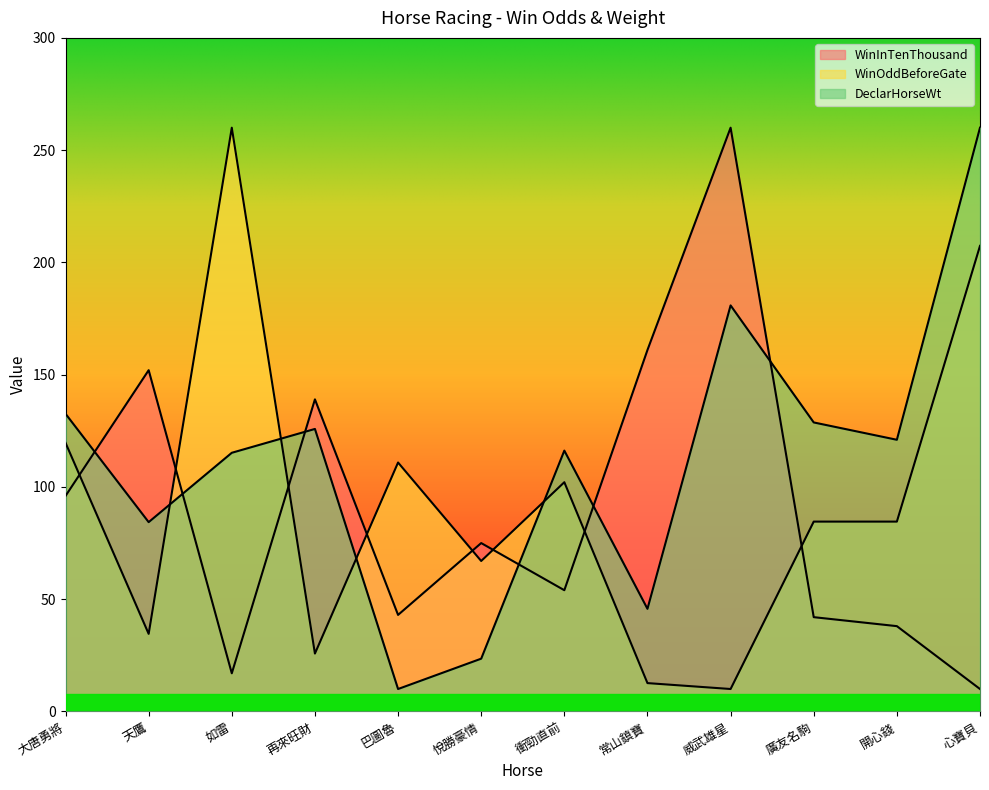

Reading right to left, transcribe all the data shown in this chart.

WinInTenThousand: 10.0	38.0	42.0	260.0	161.0	54.0	75.0	43.0	139.0	17.0	152.0	96.0
WinOddBeforeGate: 207.4	84.6	84.6	10.0	12.6	102.1	67.0	110.9	25.8	260.0	34.6	119.6
DeclarHorseWt: 260.0	121.0	128.7	180.8	45.7	116.2	23.5	10.0	125.8	115.2	84.3	132.6